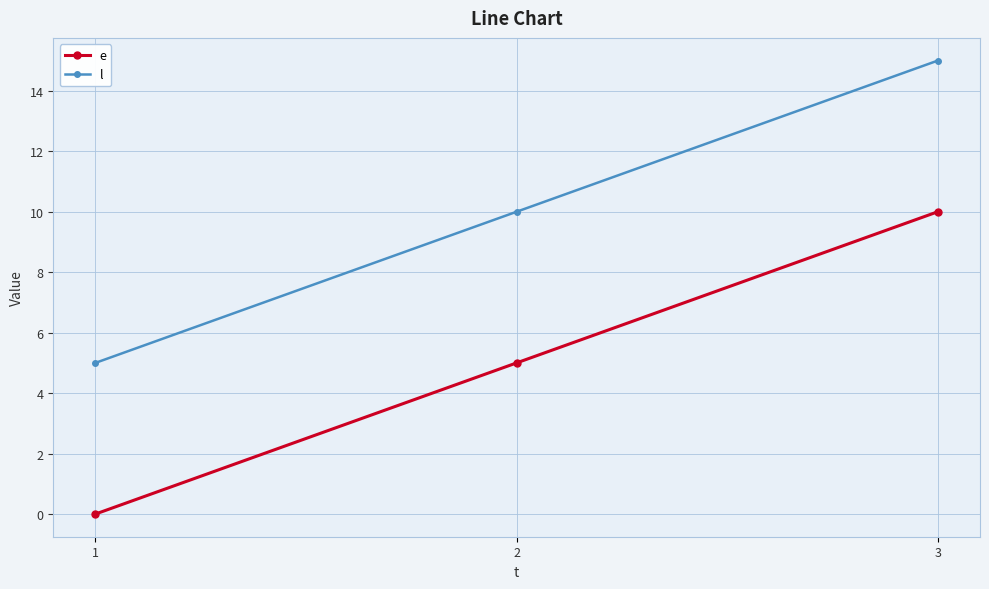

What is the difference between the maximum and second lowest values in the e series?

5